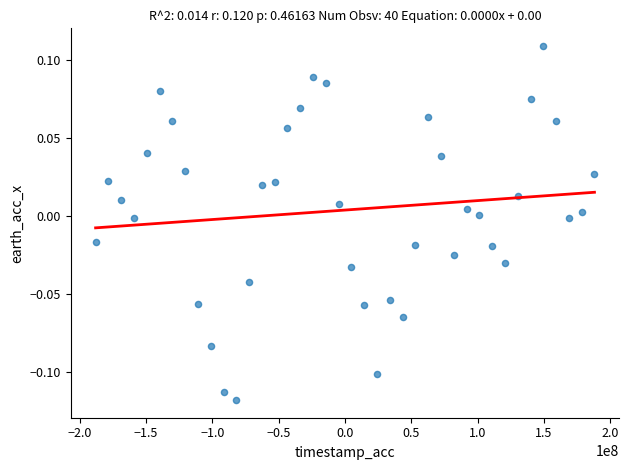

What is the range of X values (max minus min)?

375921250.0